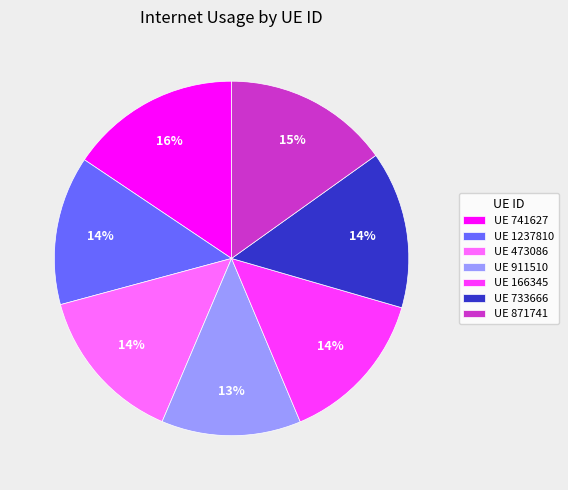

To the nearest percent, what is the difference between the largest and smallest slice percentages?

3%